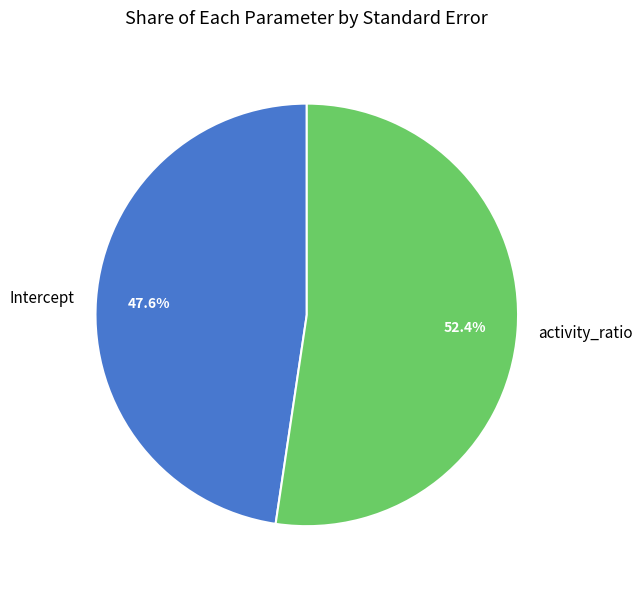

To the nearest percent, what is the average slice percentage?

50%